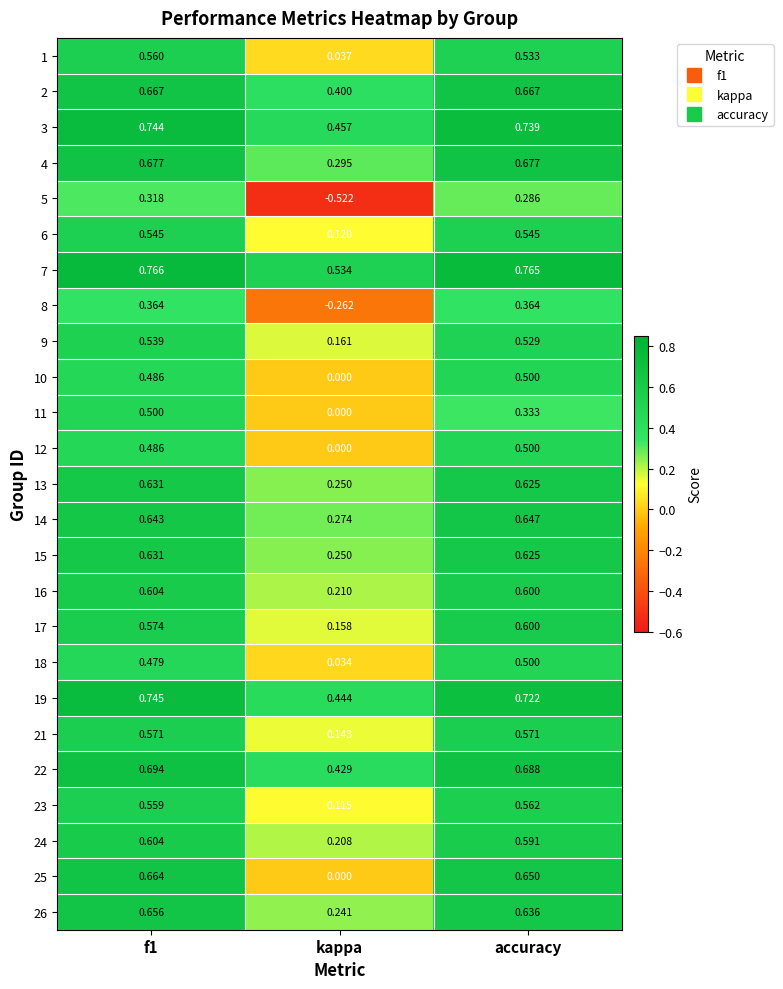

Which category has the lowest value across all series?

kappa